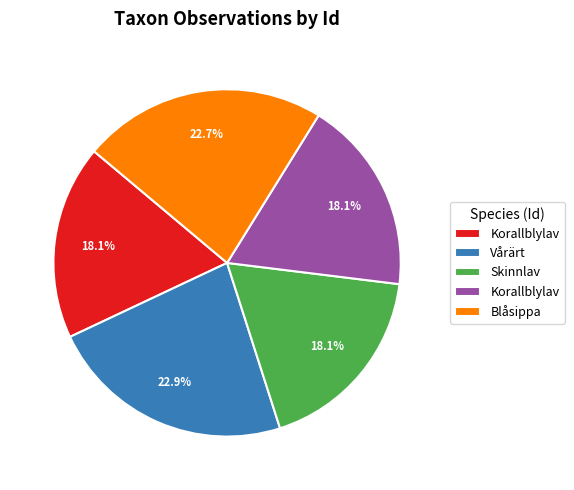

Does any single category account for the majority?

No